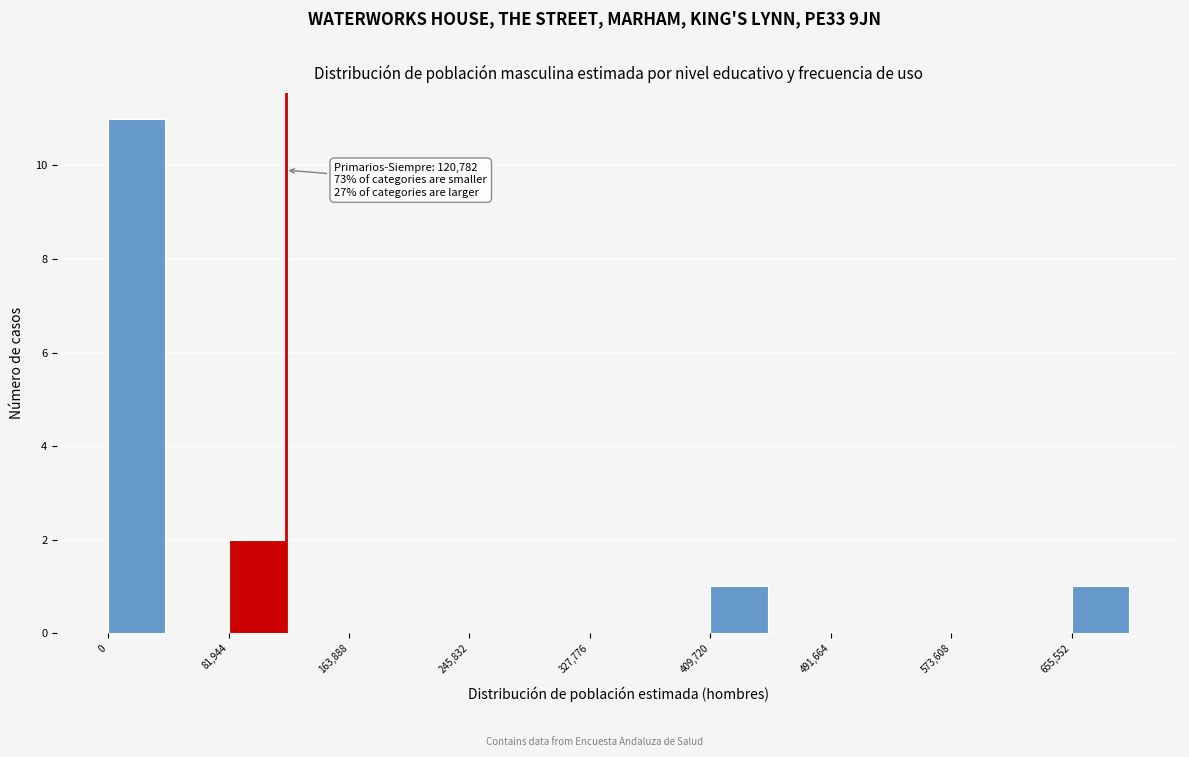

Which range on the x-axis has the tallest bar?

0 to 40000